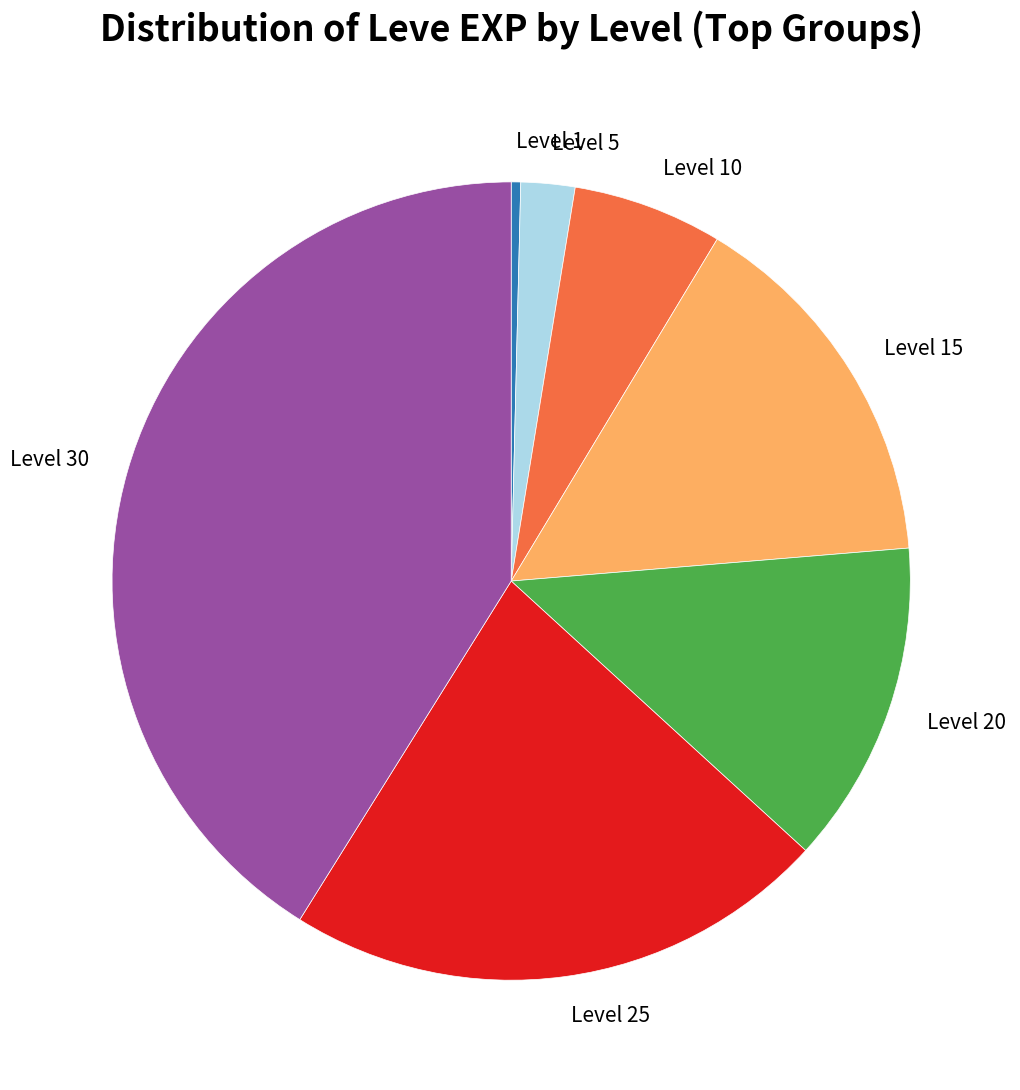

Which category has the biggest portion of the pie?

Level 30